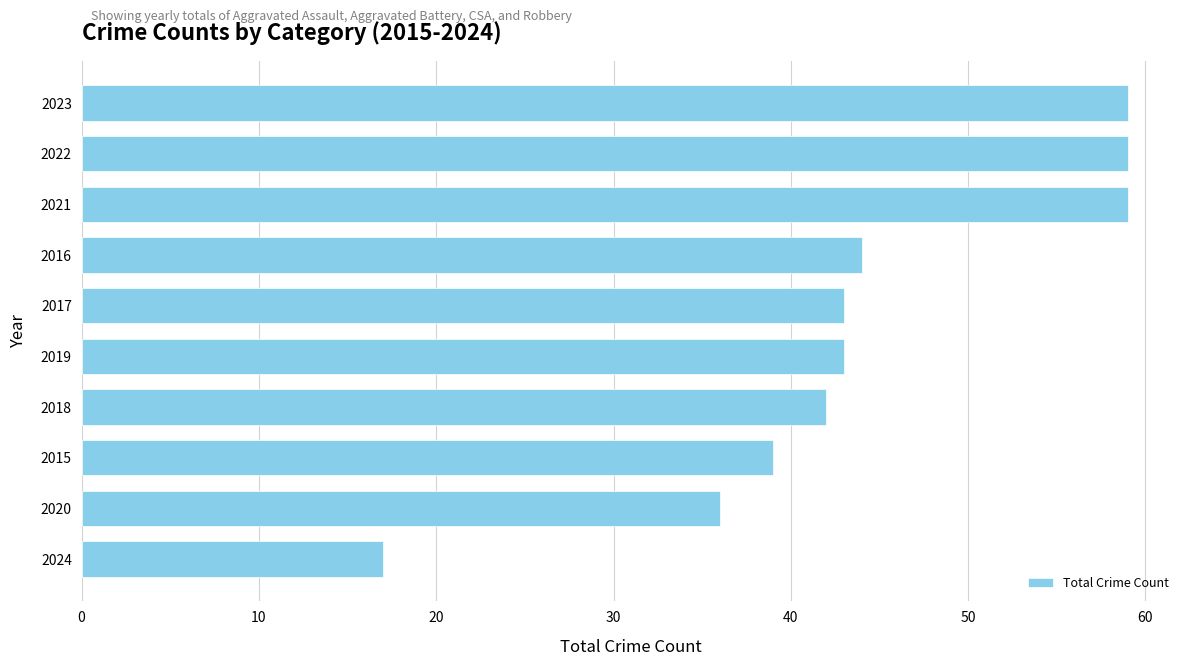

What is the ratio of the value at 2023 to the value at 2017?

1.4